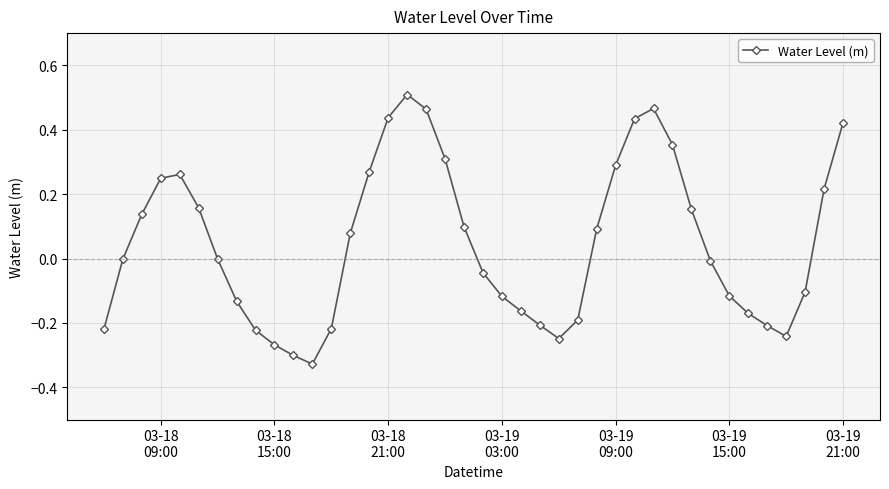

What is the difference between the maximum and second lowest values?

0.8